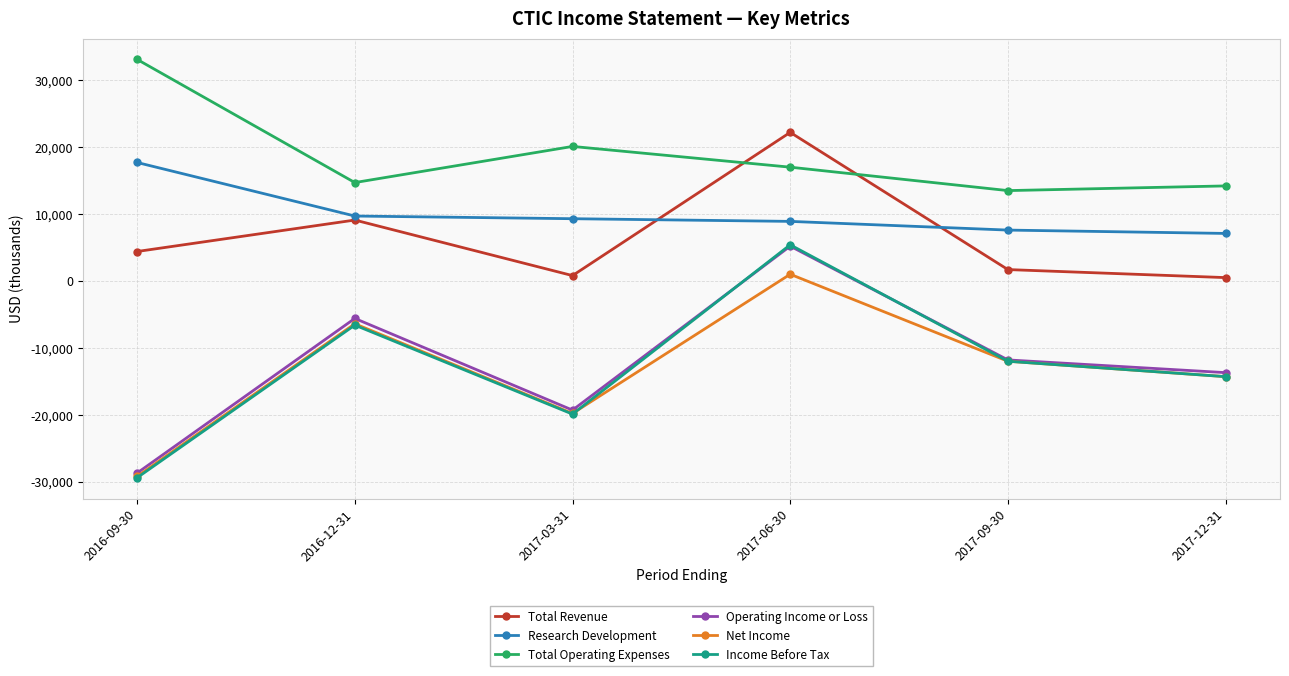

How many lines are shown in the chart?

6